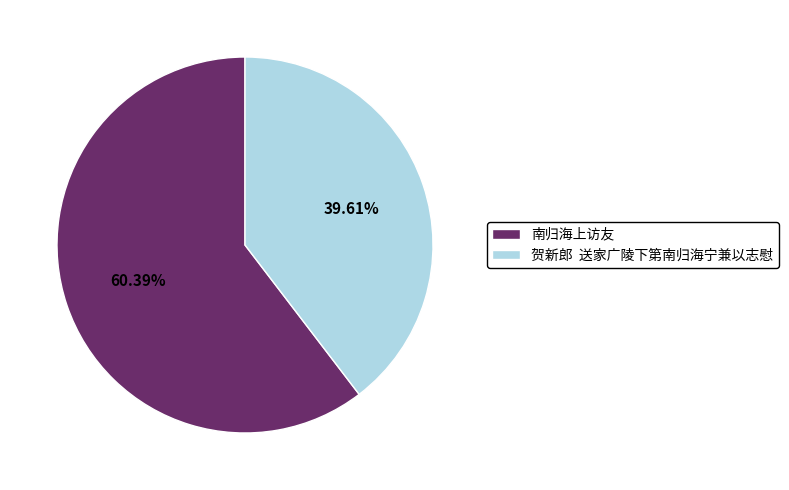

Which slice is the smallest?

贺新郎 送家广陵下第南归海宁兼以志慰